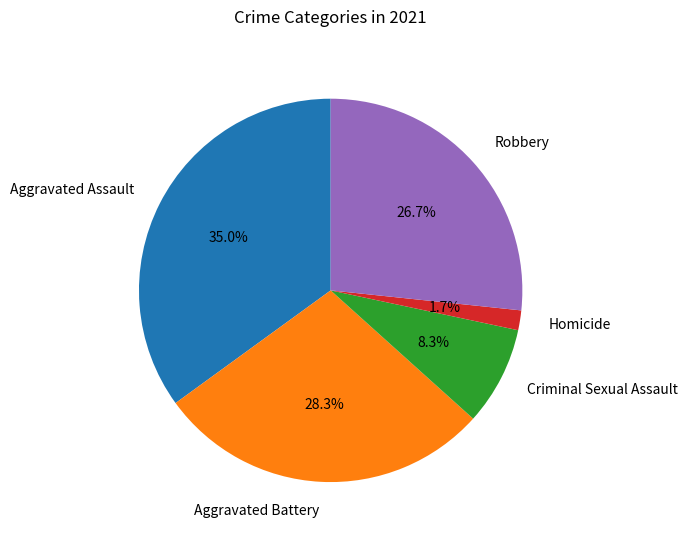

What is the largest slice in the pie chart?

Aggravated Assault